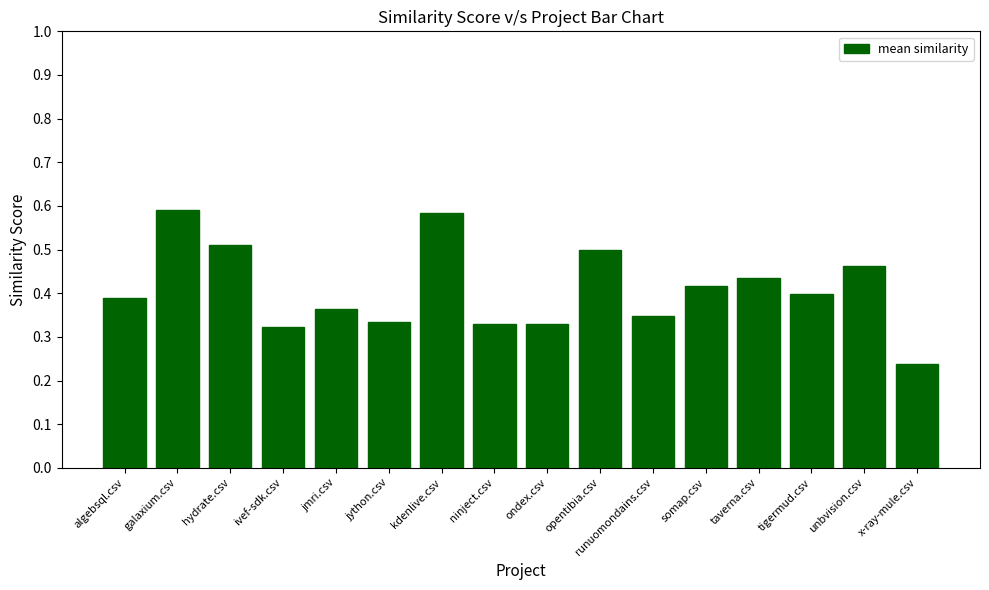

Between opentibia.csv and kdenlive.csv, which is larger?

kdenlive.csv